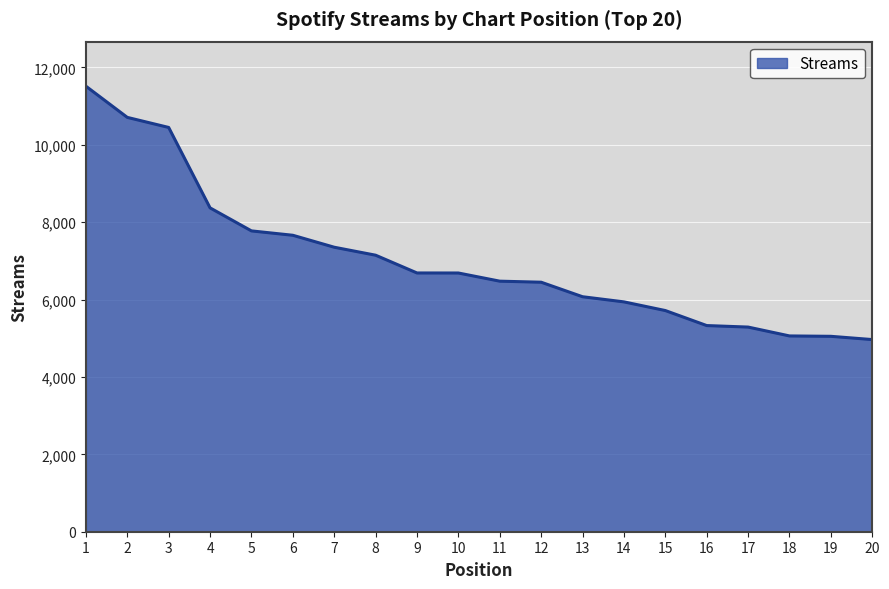

What is the change in value from 7 to 9?

-665